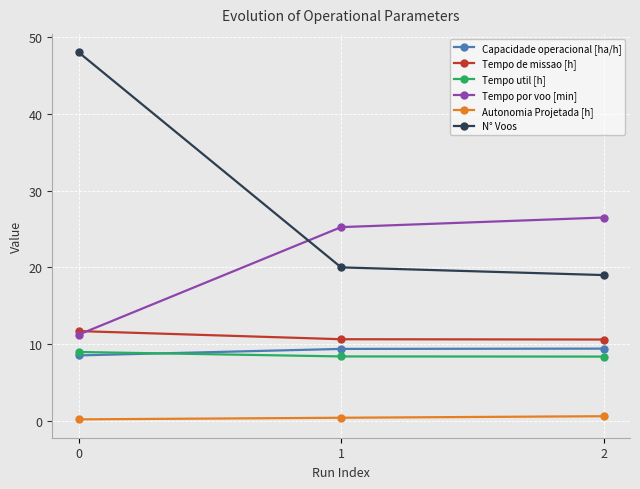

List the series in order of their peak value, lowest first.

Autonomia Projetada [h], Tempo util [h], Capacidade operacional [ha/h], Tempo de missao [h], Tempo por voo [min], N° Voos